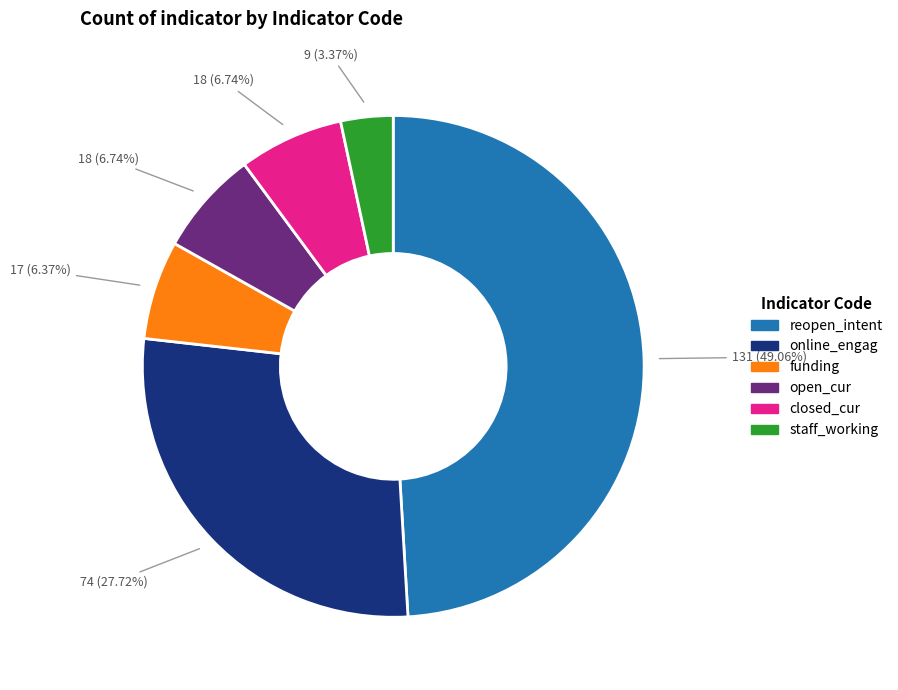

How many segments does this pie chart have?

6